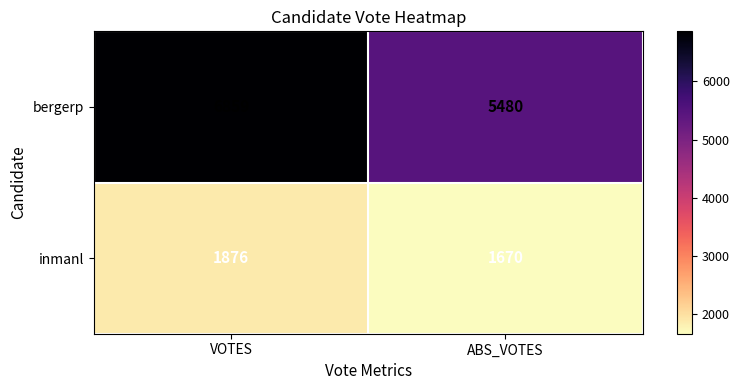

How many series are shown in this chart?

2